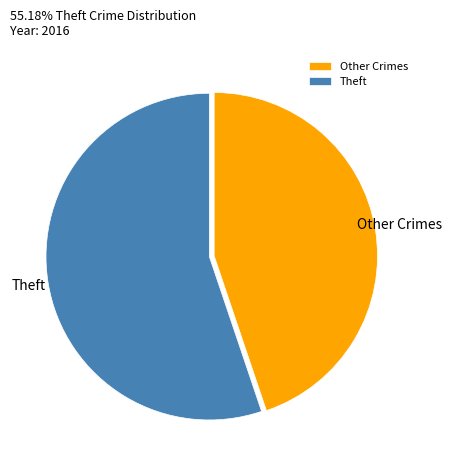

Is there a majority slice in this chart?

Yes